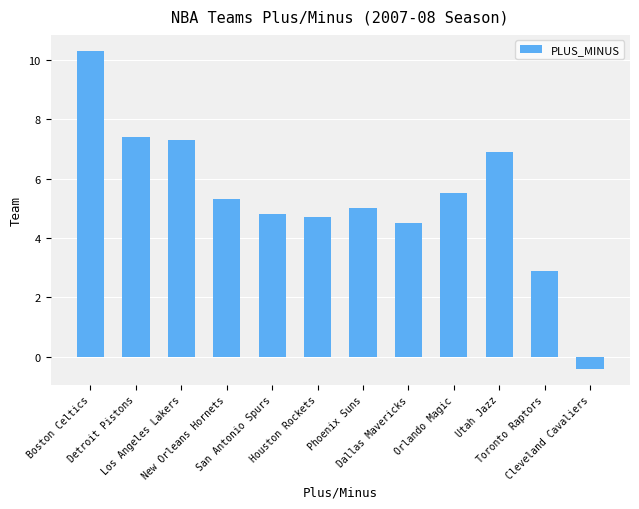

Read the value at Dallas Mavericks.

4.5